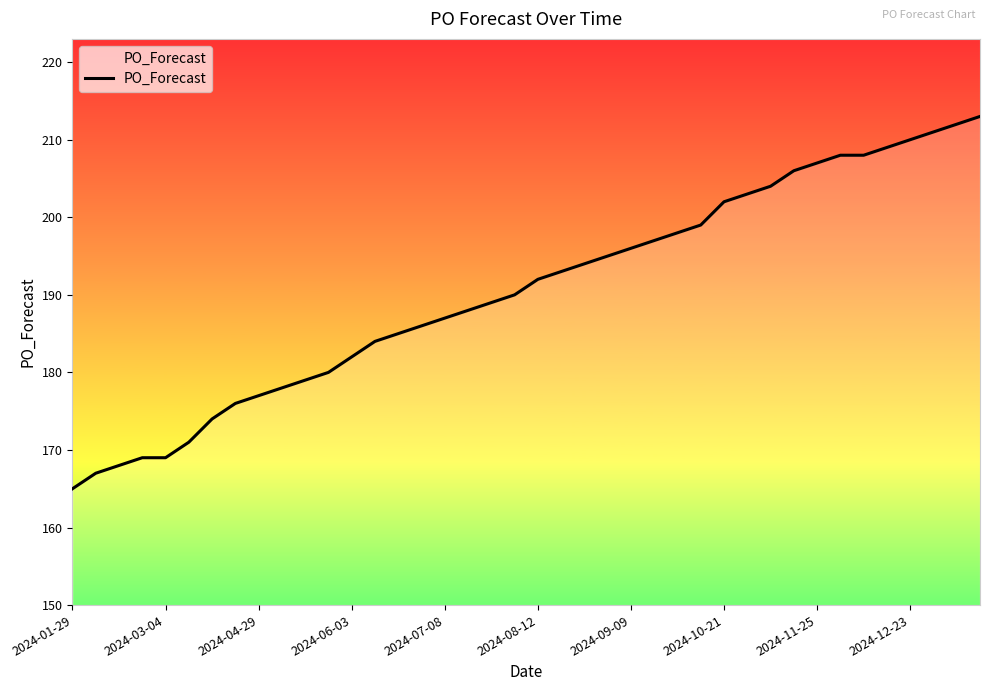

What is the maximum value shown in the chart?

213